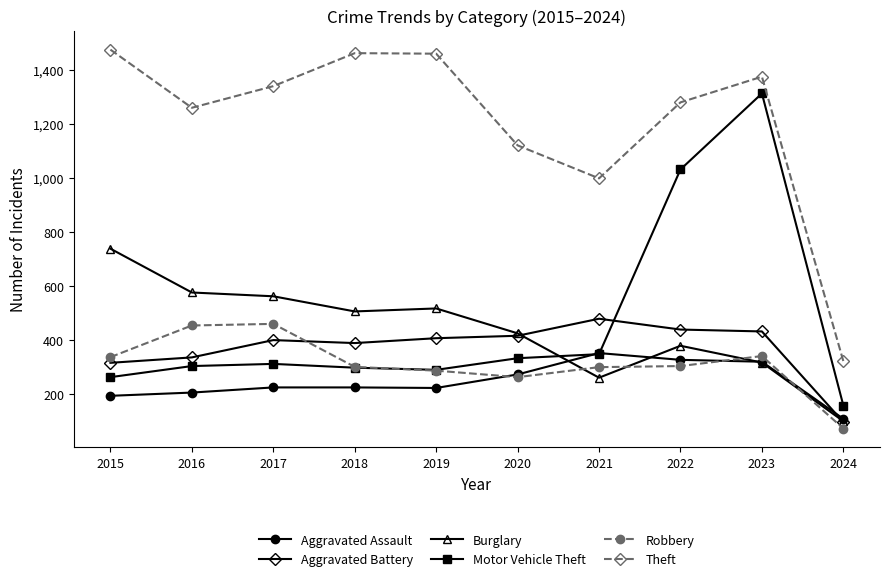

Which series changed the most between 2018 and 2023?

Motor Vehicle Theft